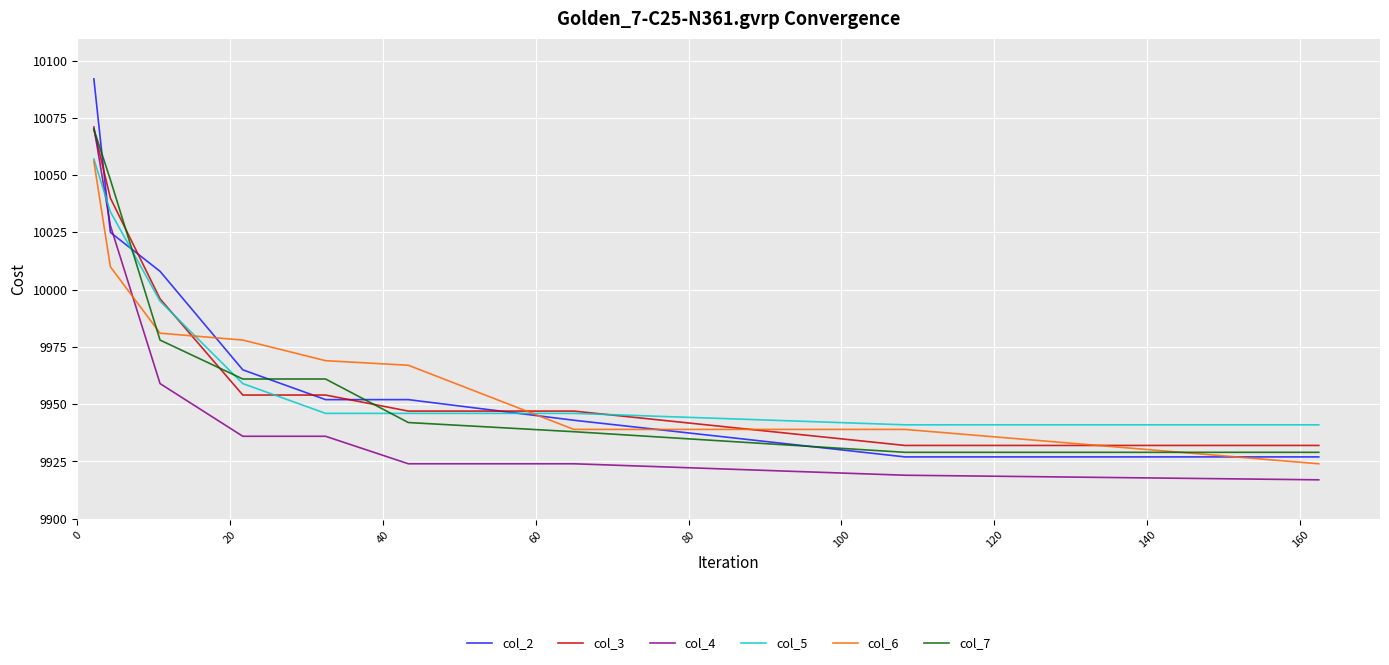

Which series ends up on top after the final intersection of col_4 and col_5?

col_5